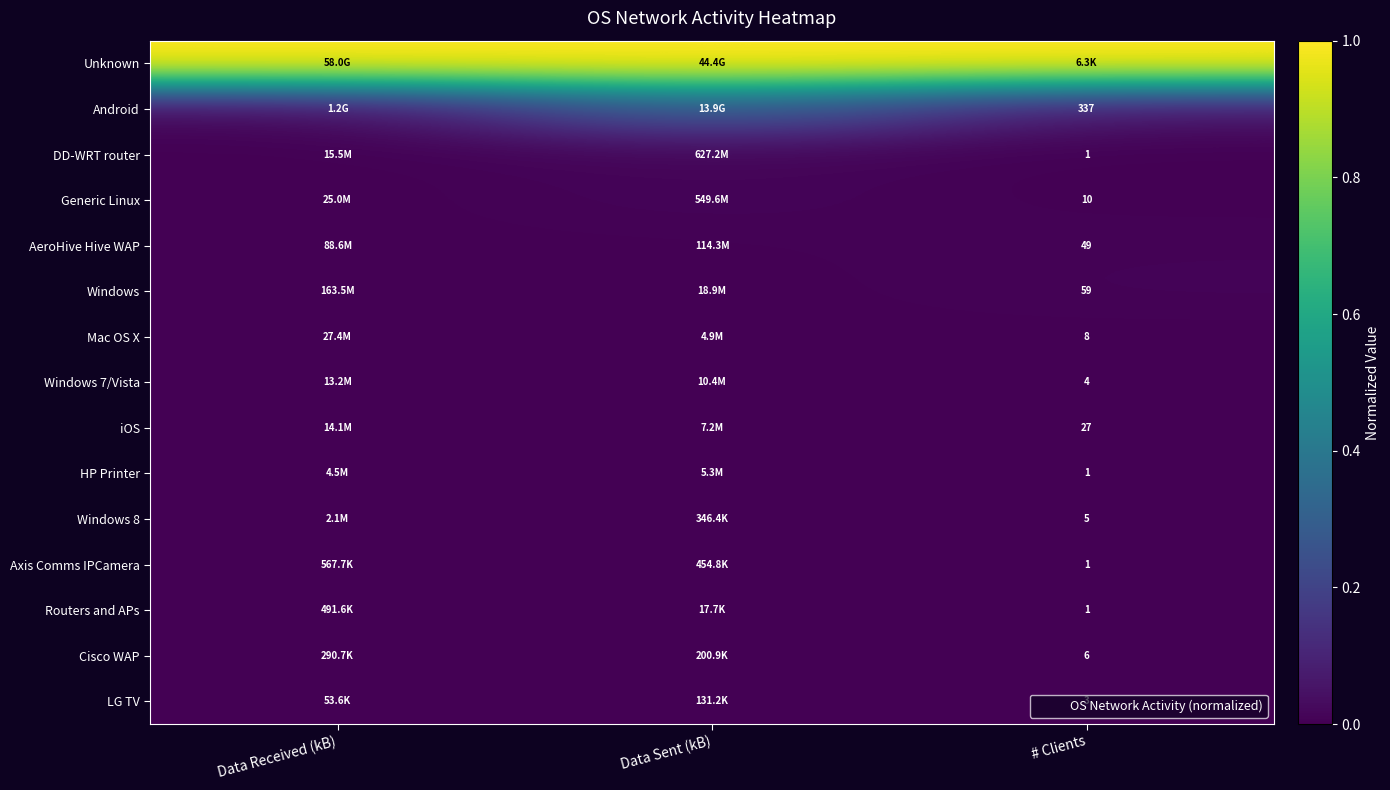

The value of Mac OS X at # Clients is 0.0. True or false?

False